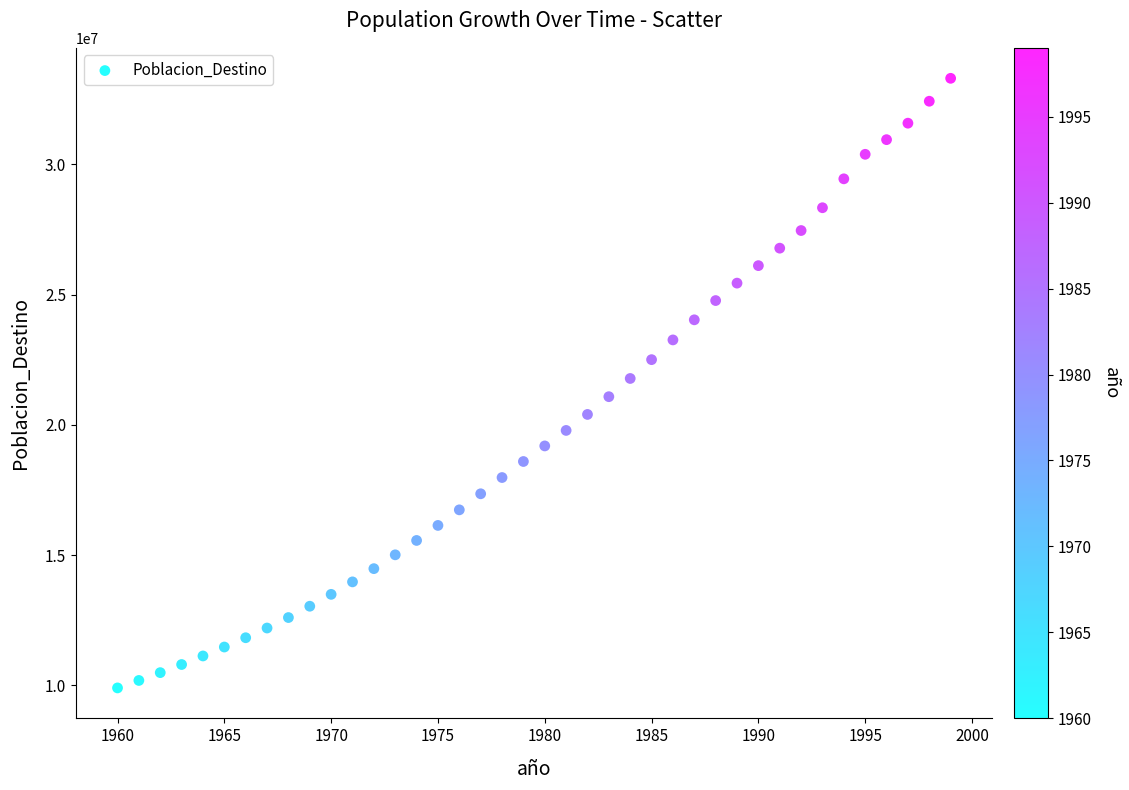

What is the range of Y values (max minus min)?

23398911